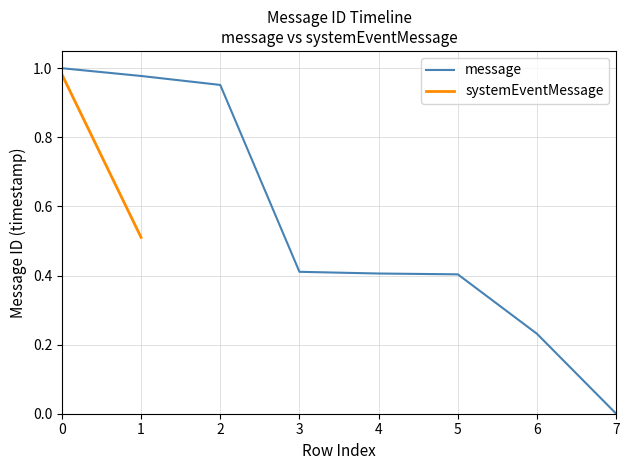

True or false: the data shows 0.3 at 6.

False